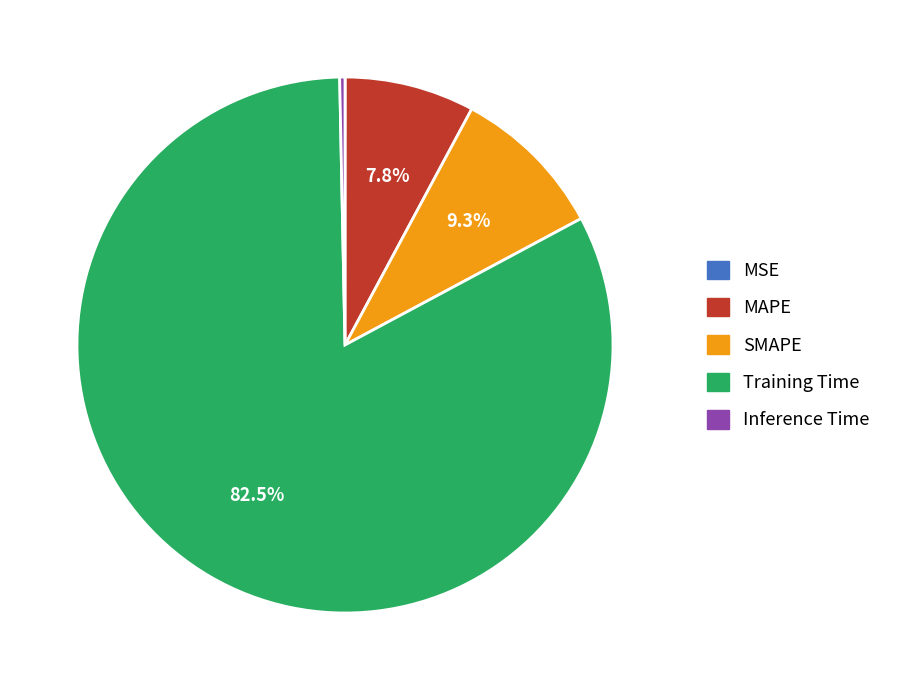

What is the largest slice in the pie chart?

Training Time